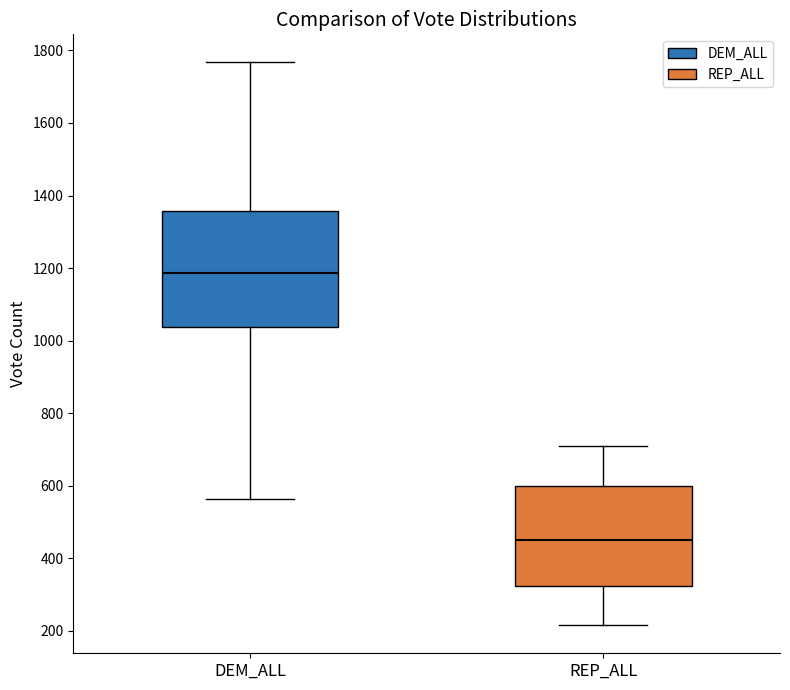

Where does the lower whisker of the box for REP_ALL end on the y-axis? The values are not printed on the chart, so give them approximately, as read against the axis.

220